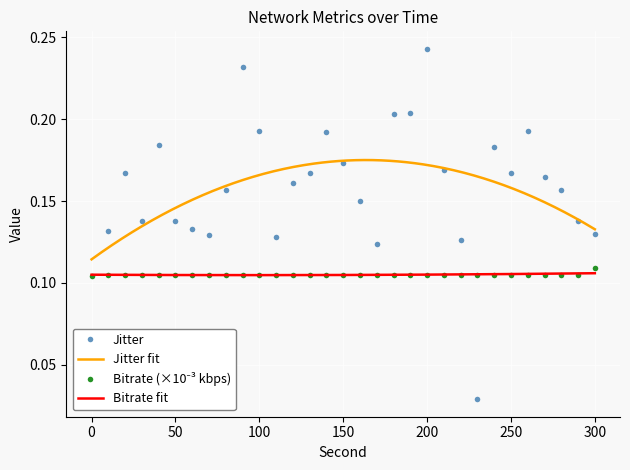

True or false: Jitter has more than 0 points higher than both neighbors.

True